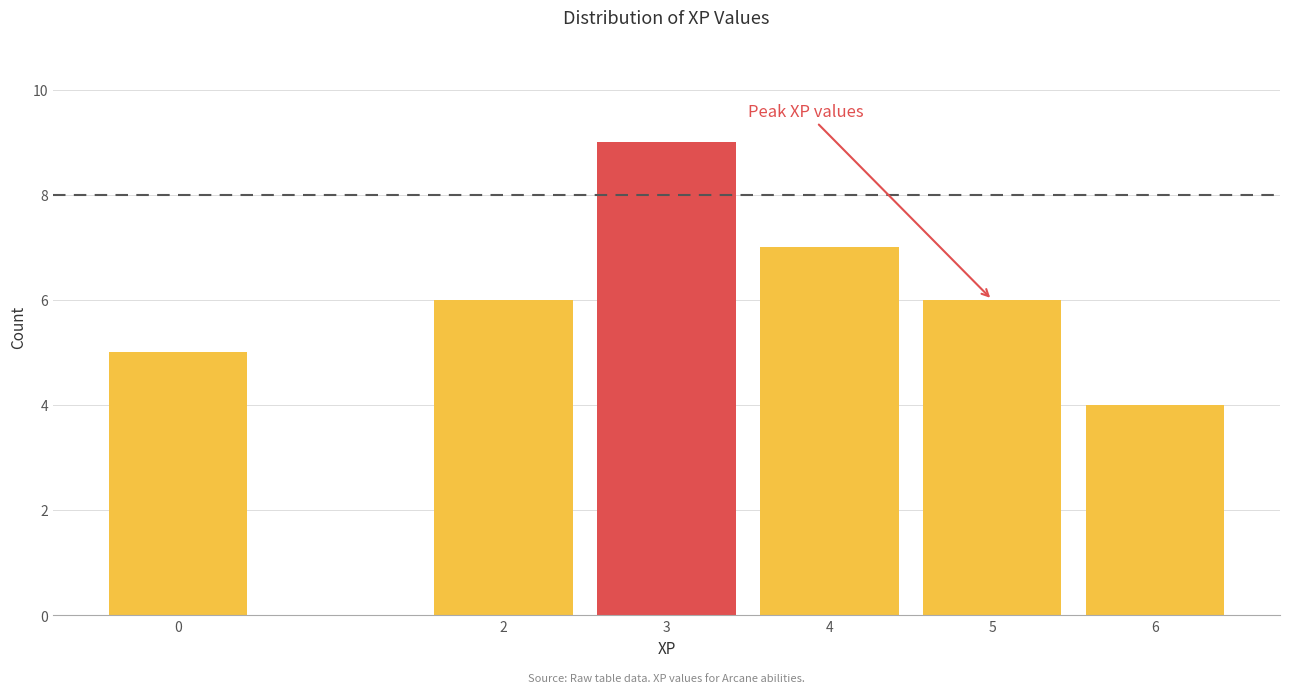

Reading left to right, transcribe all the data shown in this chart.

0=5	2=6	3=9	4=7	5=6	6=4